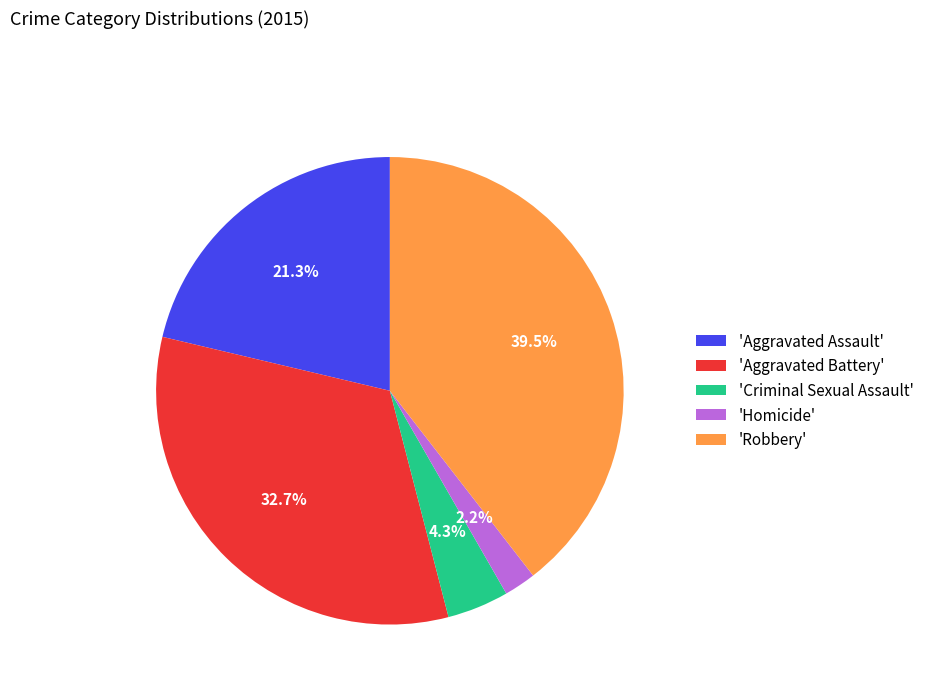

Rank the categories by value from lowest to highest.

'Homicide', 'Criminal Sexual Assault', 'Aggravated Assault', 'Aggravated Battery', 'Robbery'